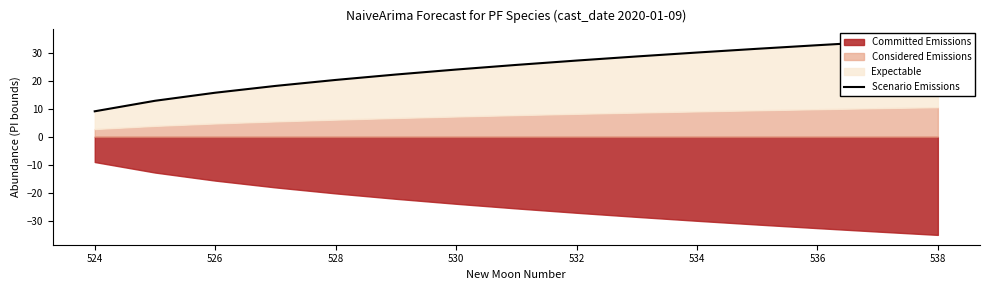

True or false: there are more than 0 points higher than both neighbors.

False